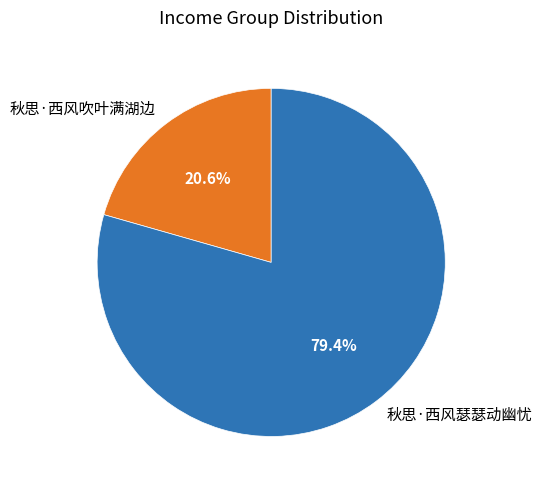

Combined, do 秋思·西风瑟瑟动幽忧 and 秋思·西风吹叶满湖边 account for over 50%?

Yes